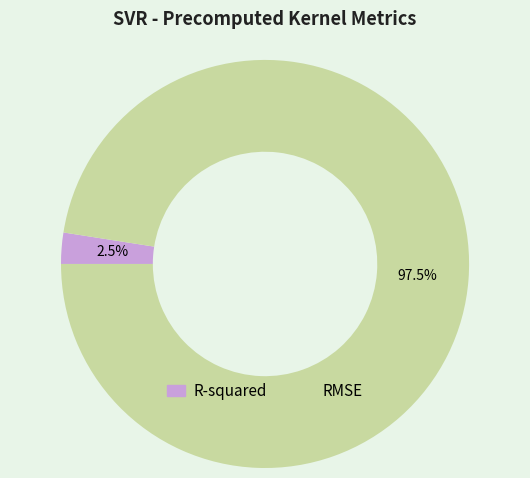

Which has a higher value, R-squared or RMSE?

RMSE